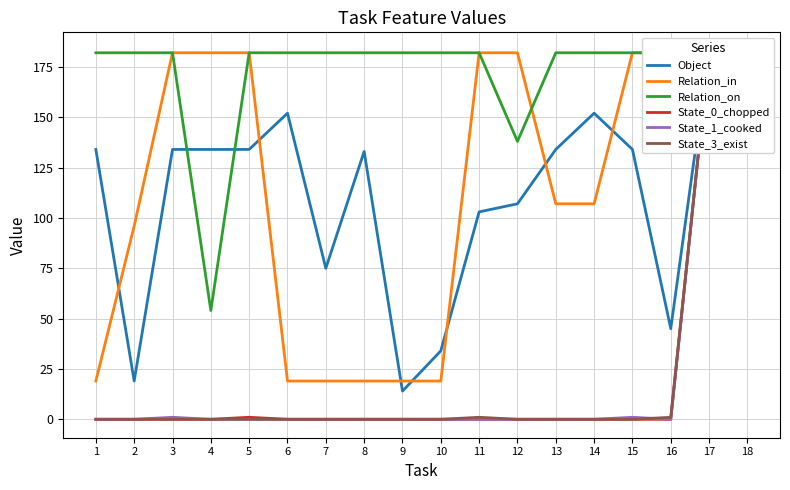

True or false: Relation_in and State_3_exist intersect in this chart.

False